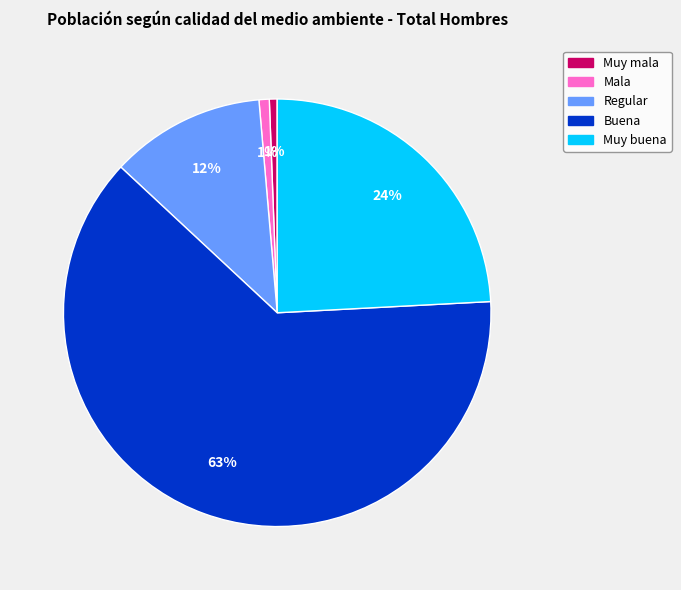

Is there any slice that represents more than half of the pie?

Yes